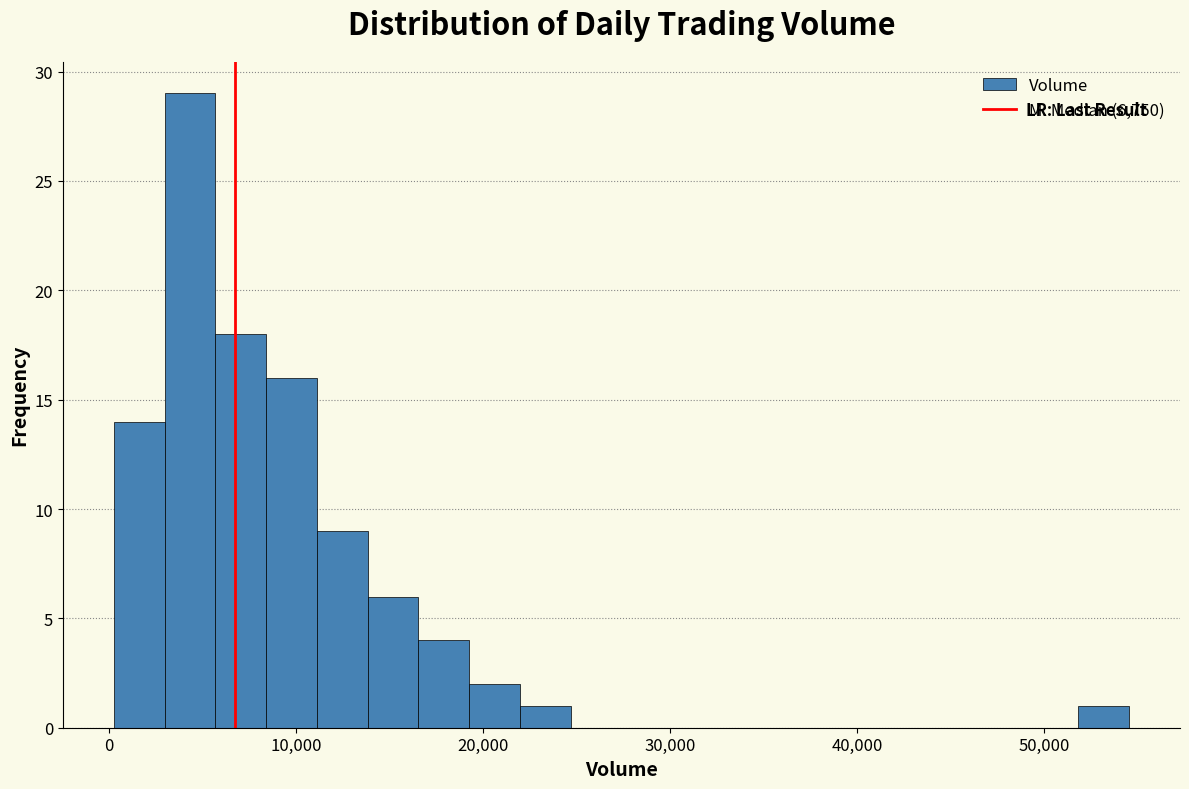

Around what value on the x-axis is the tallest bar? Give the approximate position of its centre, as read against the axis.

4000